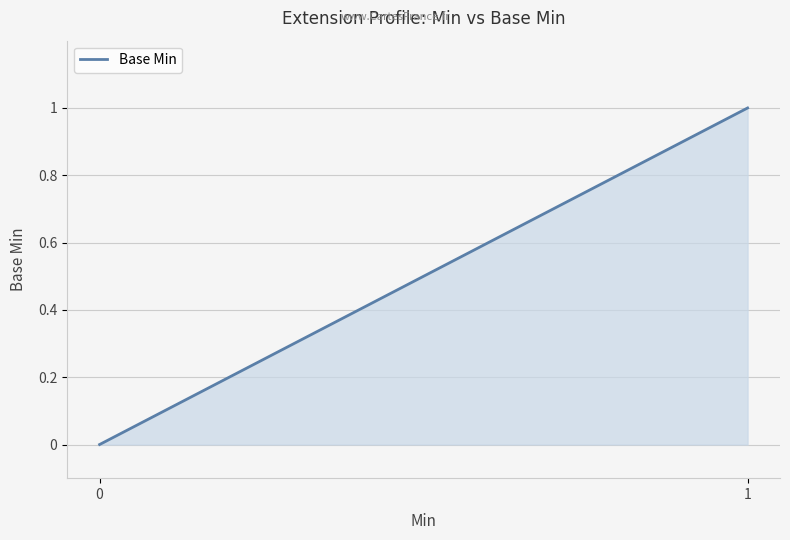

Does the chart have visible grid lines?

Yes